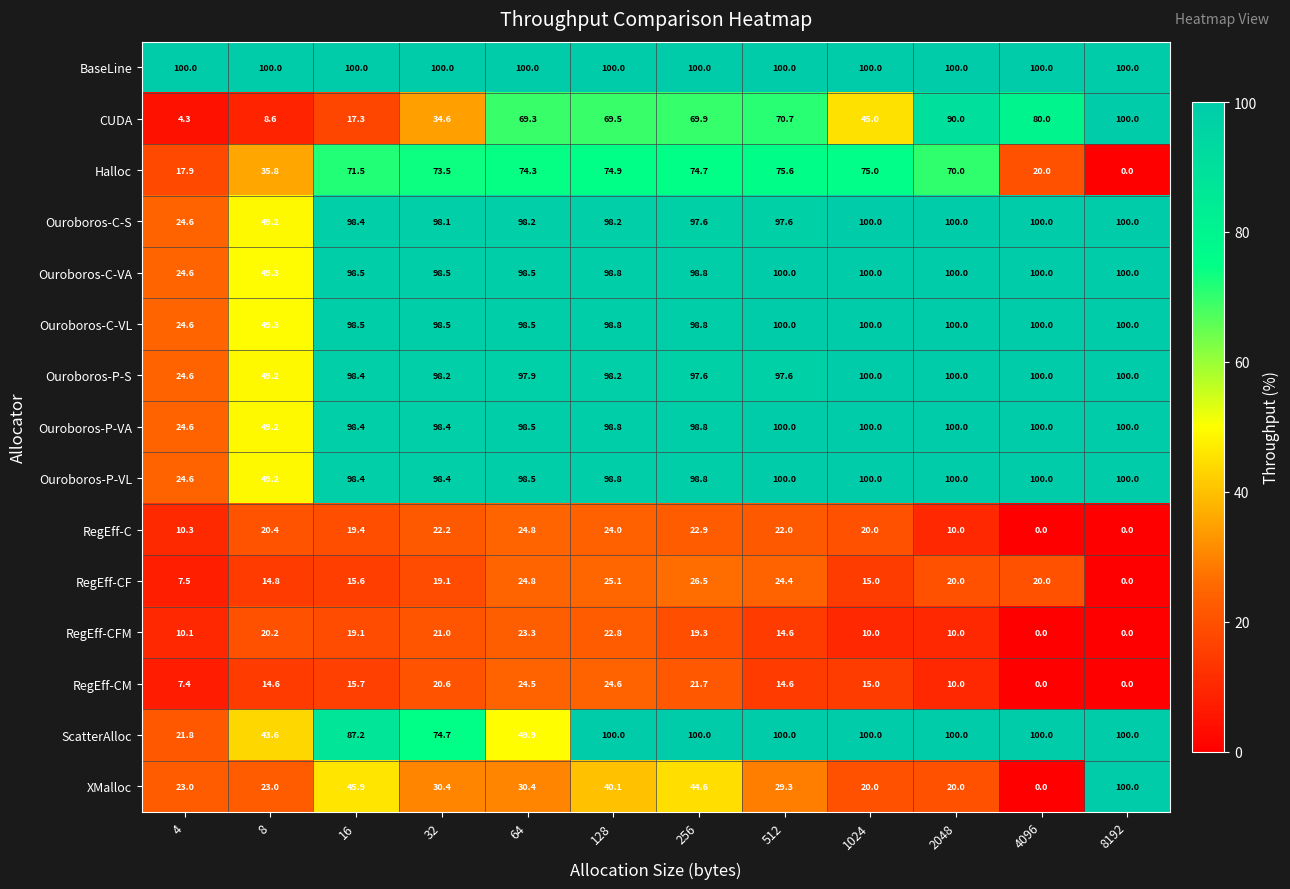

What is the highest value of the Ouroboros-C-S series?

100.0